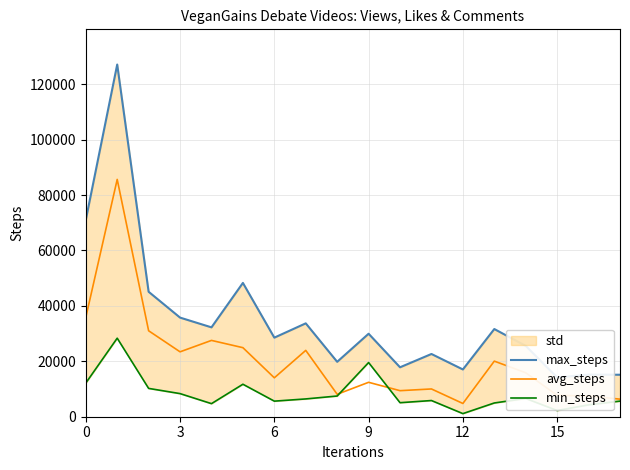

How many data points in avg_steps are above 15860?

8